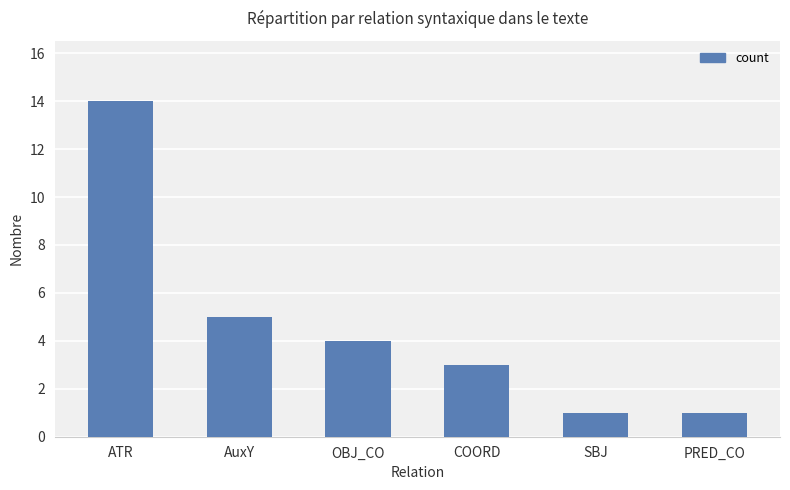

What is the ratio of the value at COORD to the value at PRED_CO?

3.0